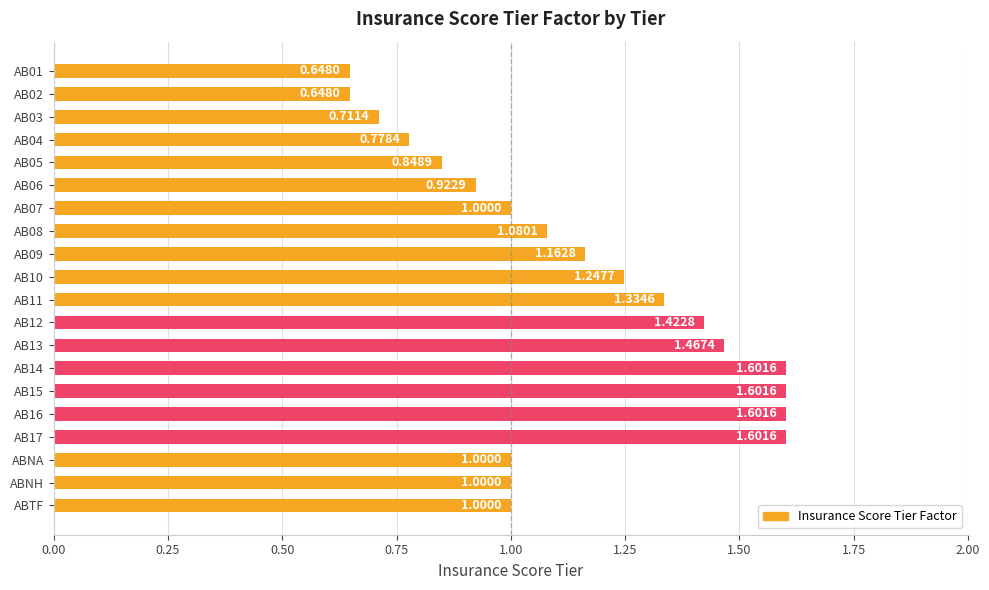

What is the ratio of the value at AB17 to the value at AB16?

1.0